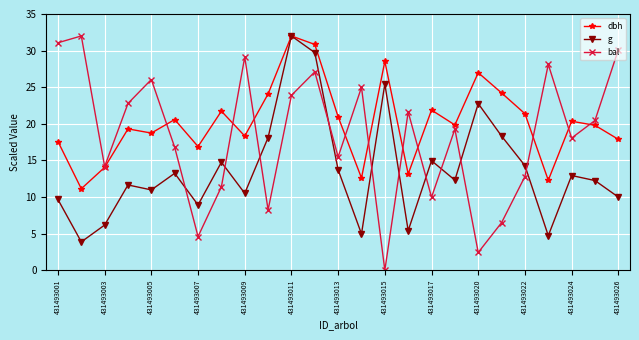

Which series has the widest spread of values?

bal